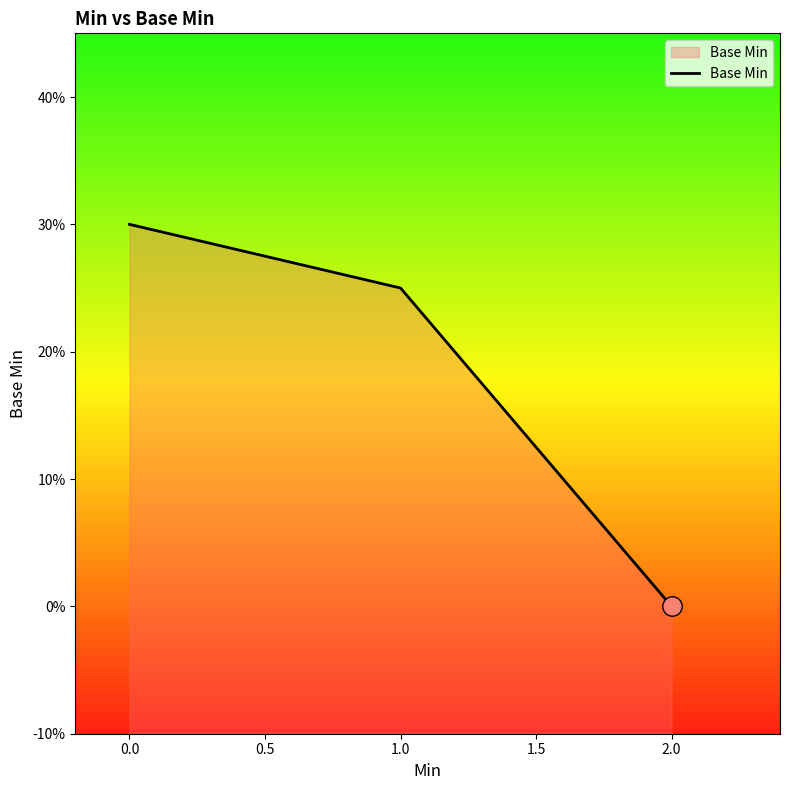

Count the number of values greater than 0.

2